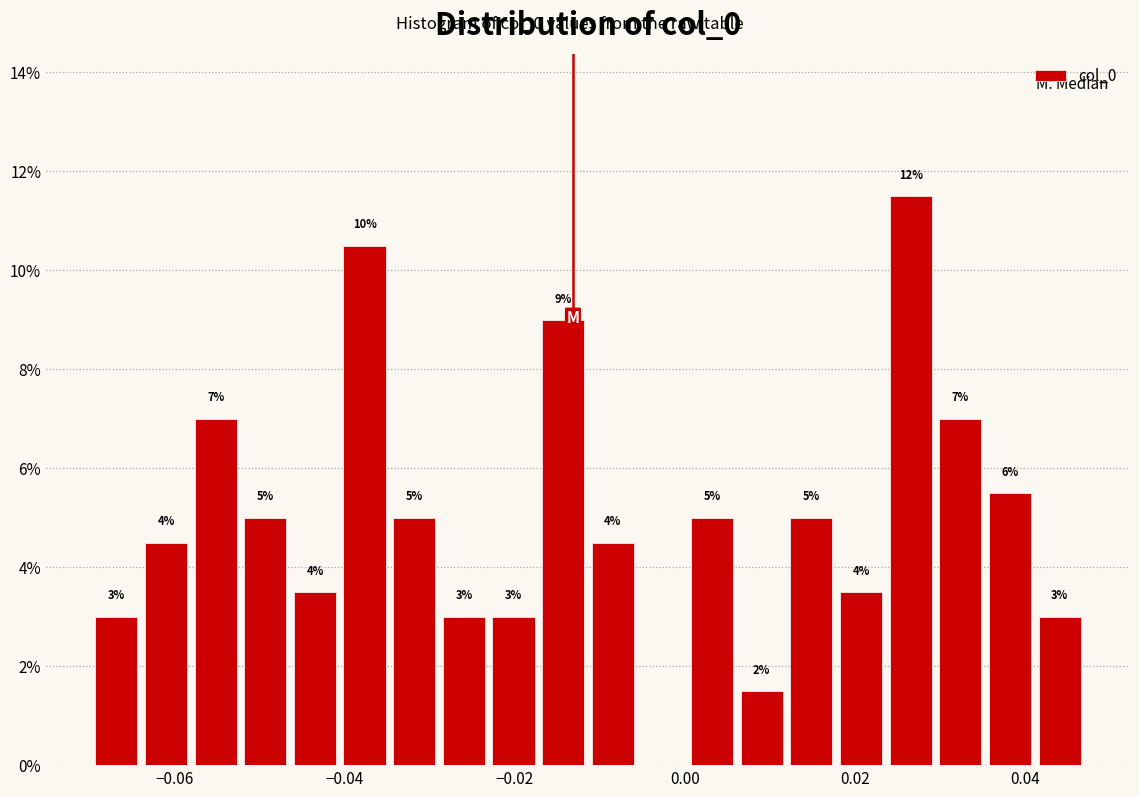

Read against the x-axis, roughly where is the centre of the tallest bar?

0.026